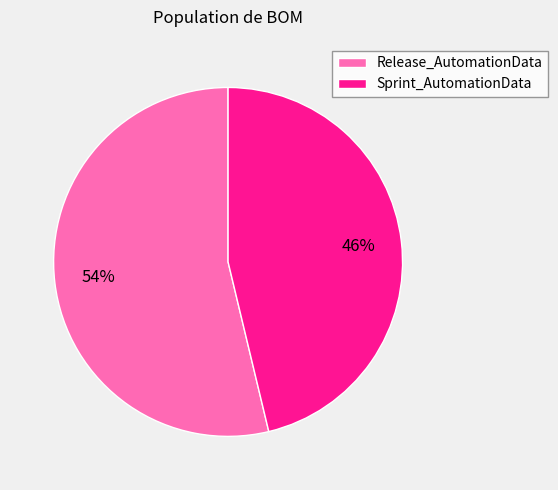

To the nearest percent, what is the difference between the largest and smallest slice percentages?

8%